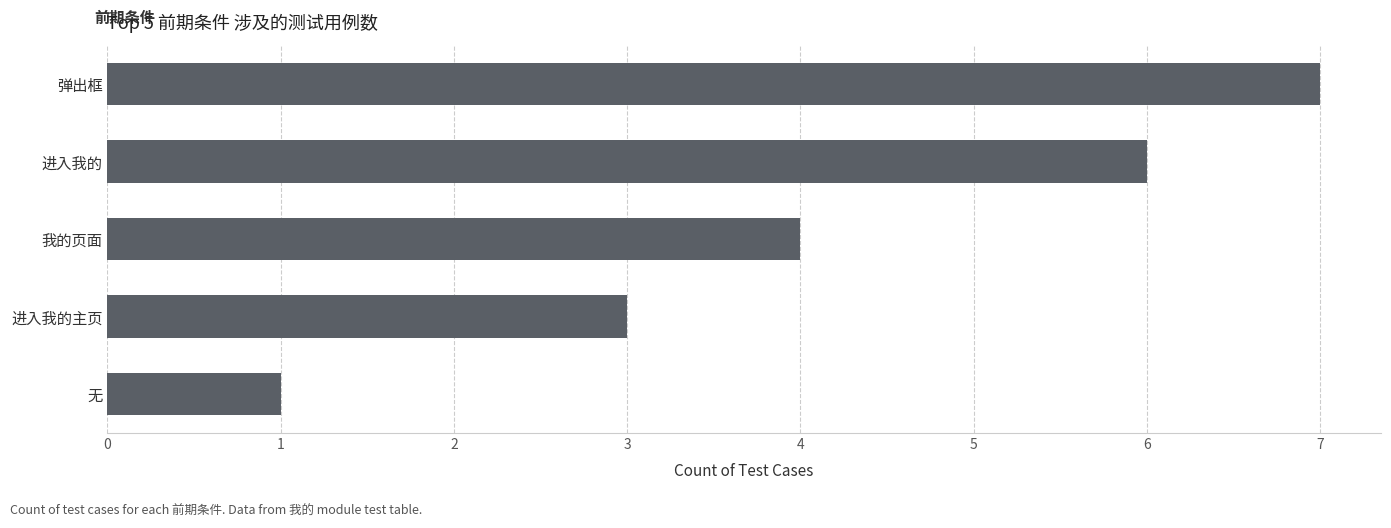

How many bars are there in total?

5